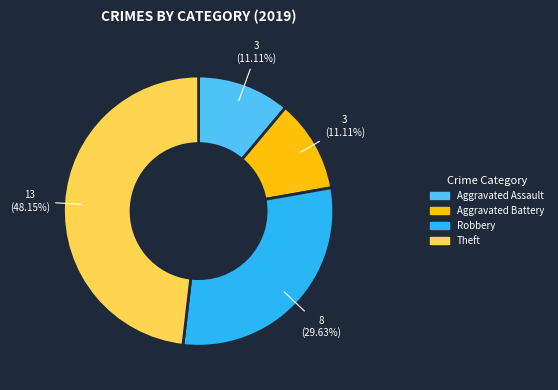

Does any single category account for the majority?

No